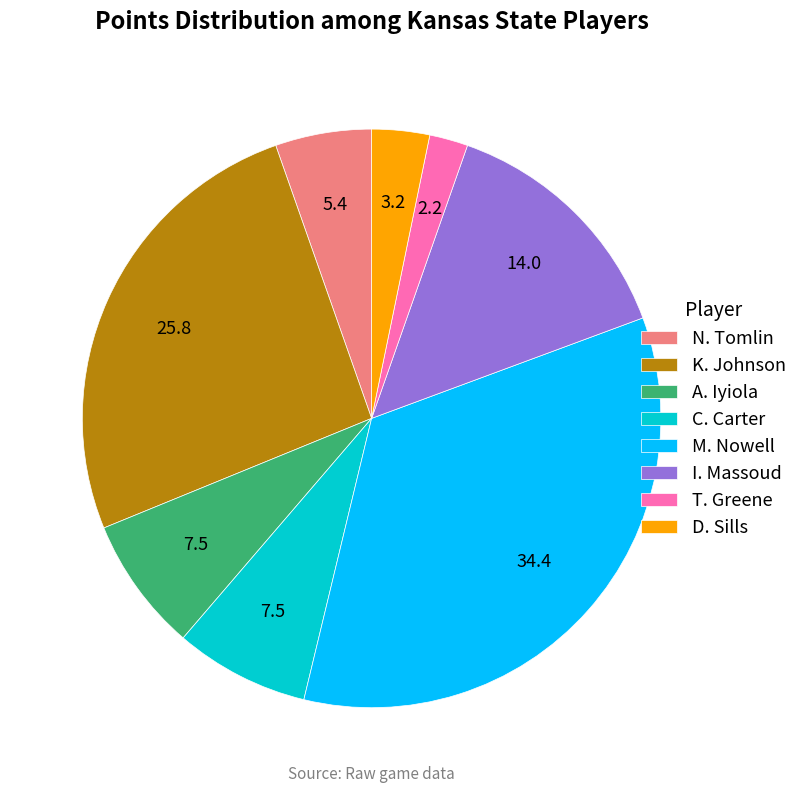

Which has a higher value, K. Johnson or A. Iyiola?

K. Johnson